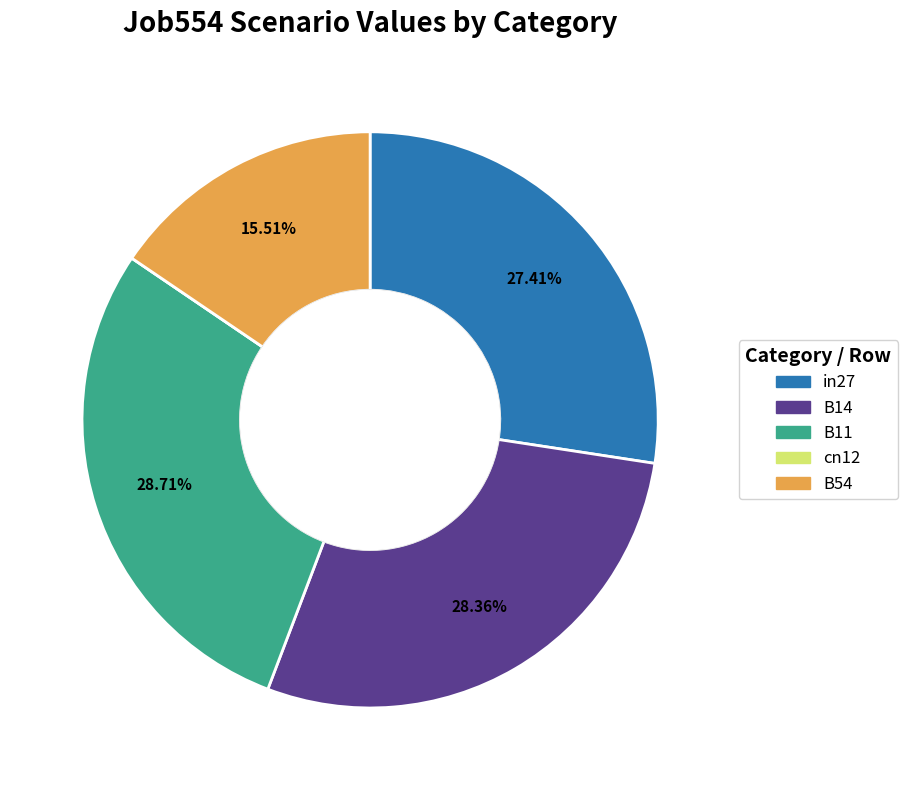

To the nearest percent, what portion does in27 represent?

27%